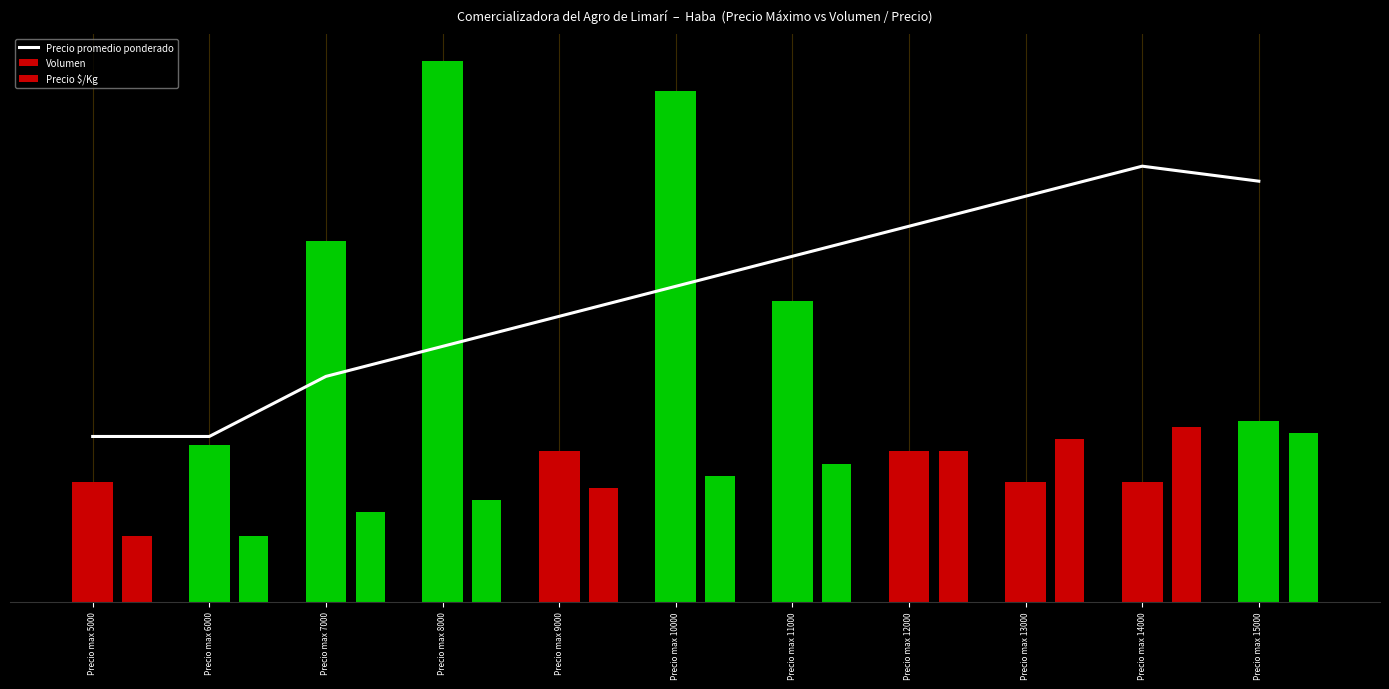

At which category is the sum across all series the highest?

Precio max 10000